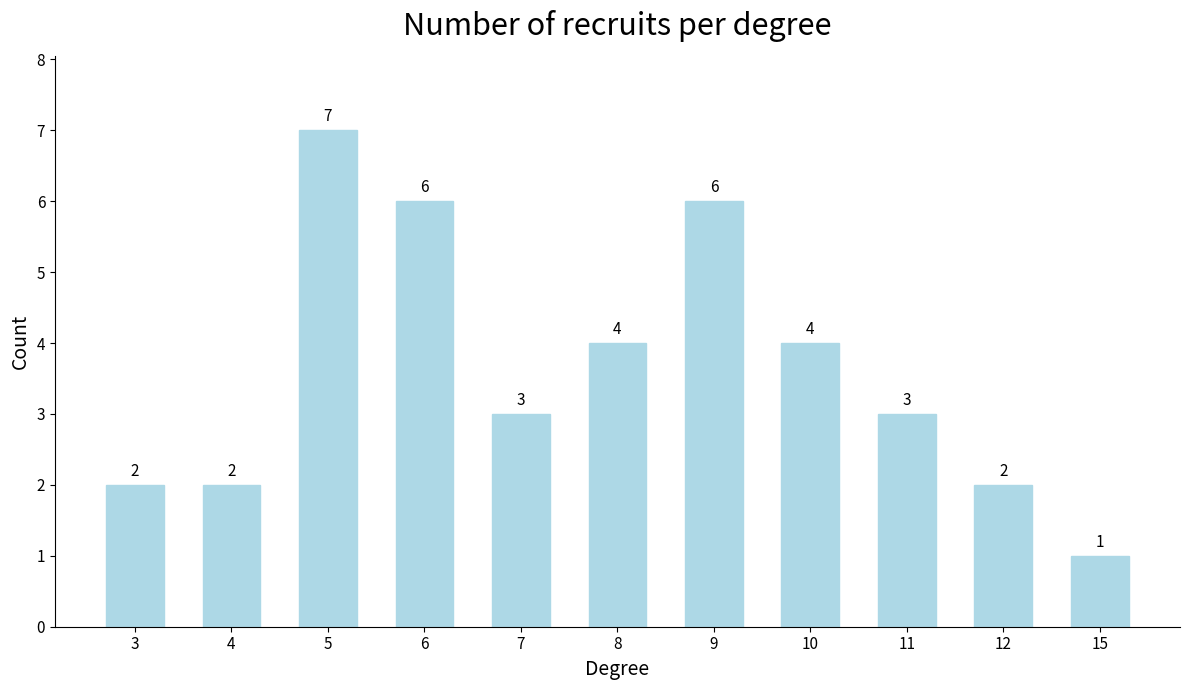

How many bars are there in total?

11